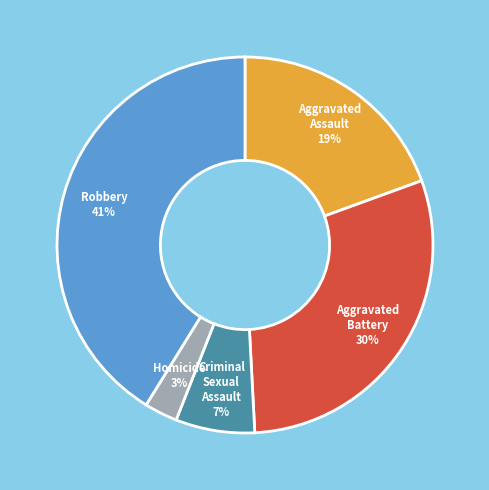

Does Criminal Sexual Assault account for over 50% of the chart?

No